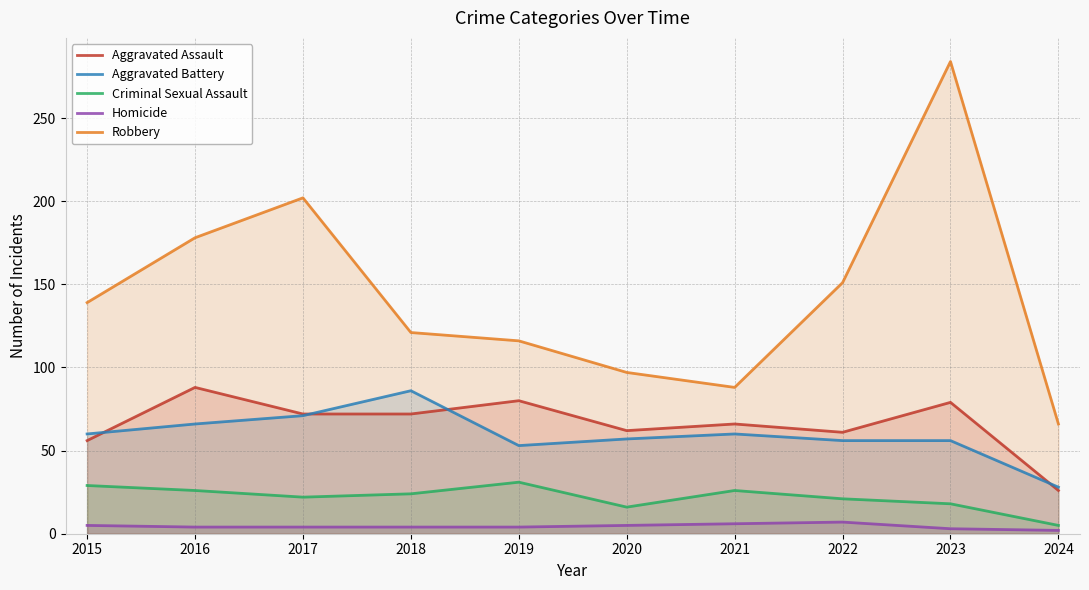

The value of Homicide at 2023 is 2. True or false?

False